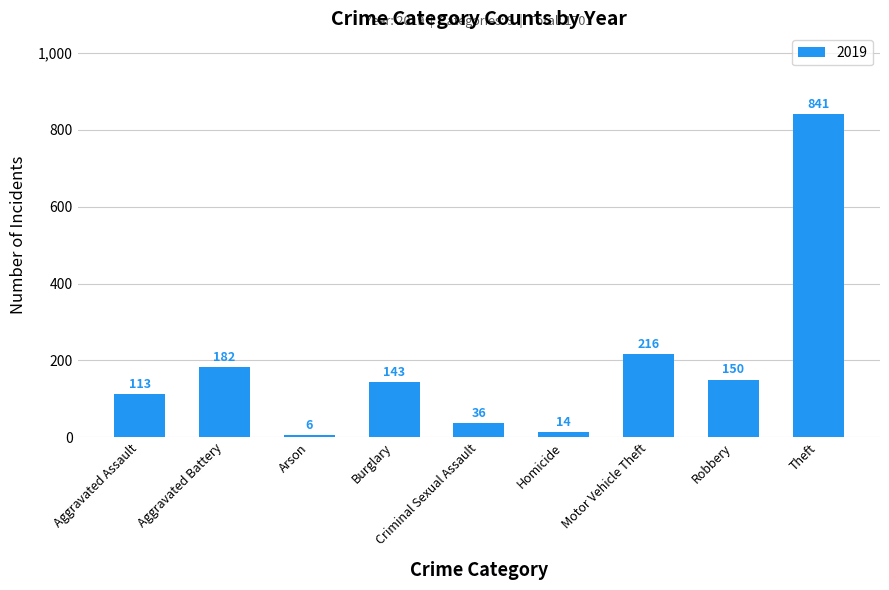

What position from the right is Arson?

7